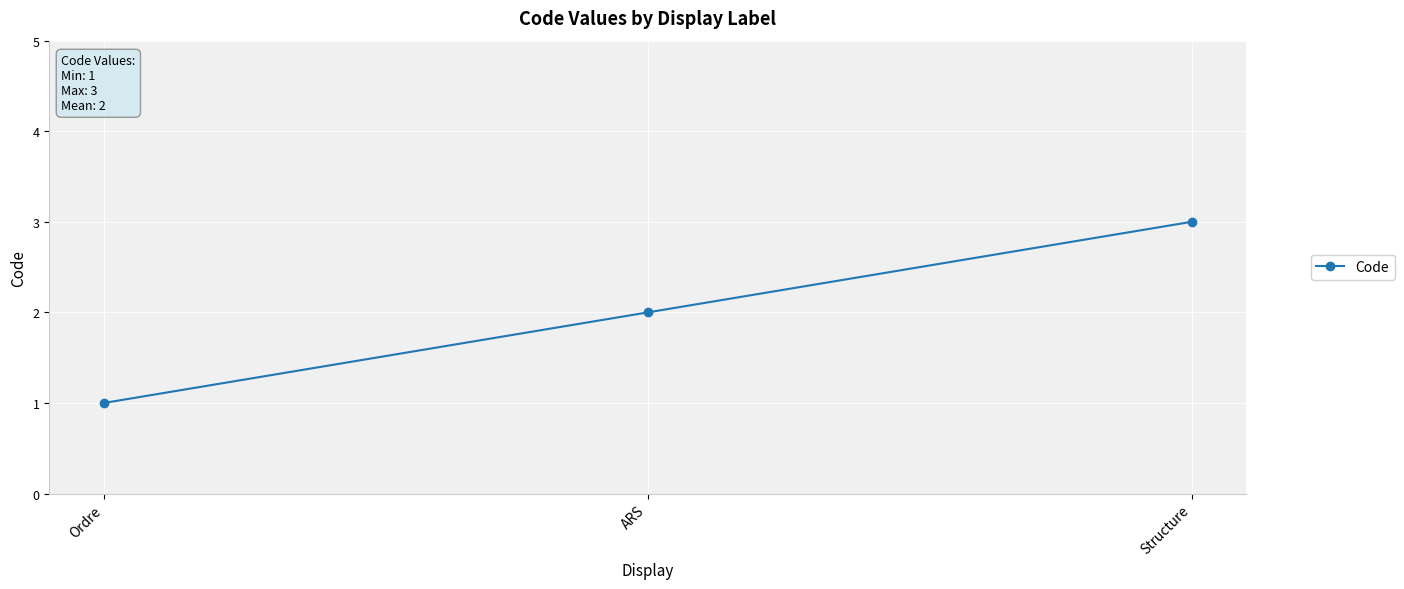

Is this an area chart (filled region under the line)?

No